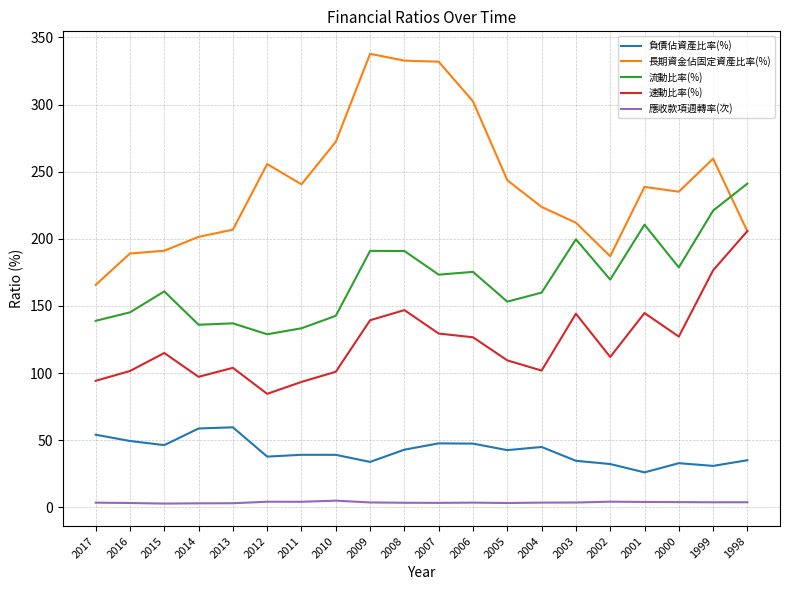

True or false: 應收款項週轉率(次) and 流動比率(%) cross at least once.

False